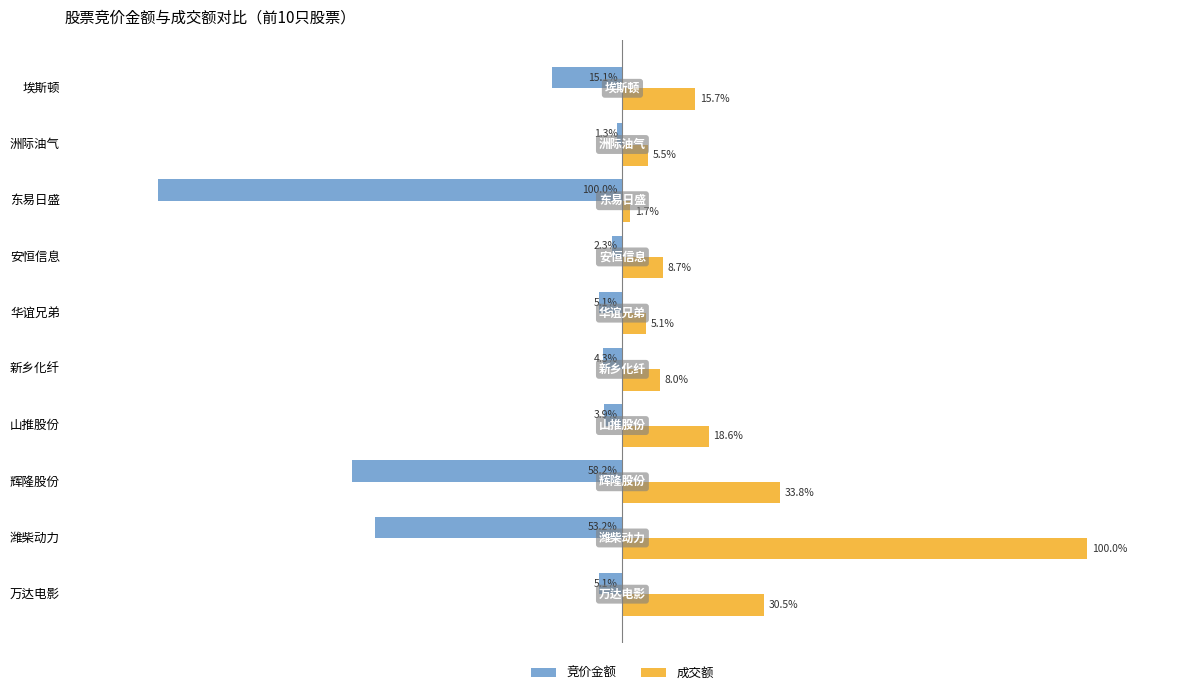

Which series has the widest spread of values?

竞价金额